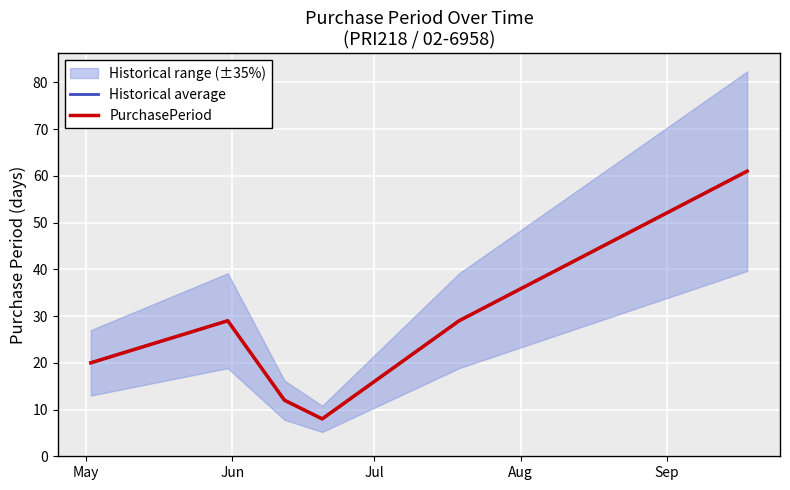

How many lines are shown in the chart?

2